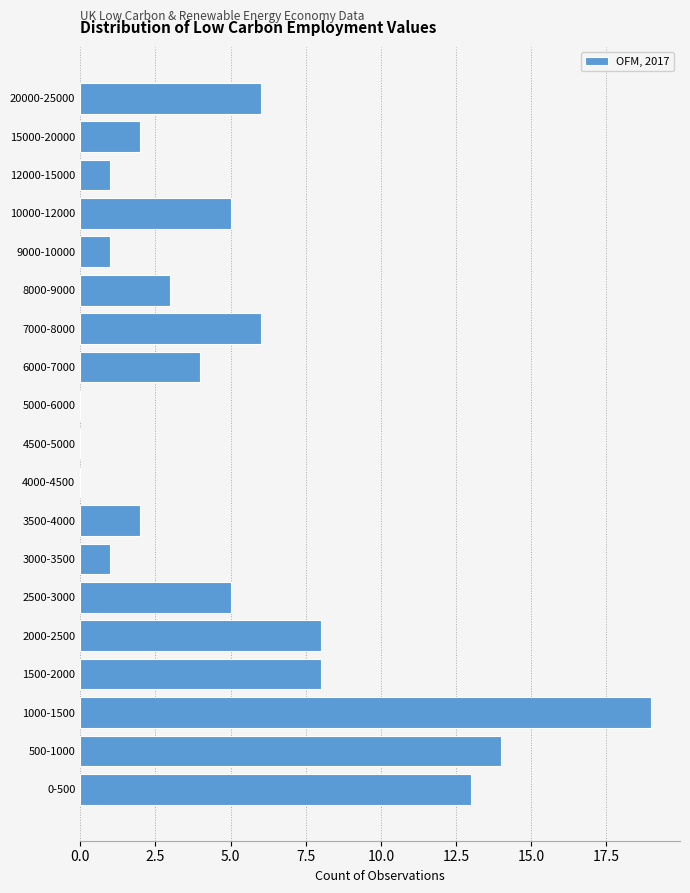

Reading top to bottom, extract all data points from this chart.

20000-25000=6	15000-20000=2	12000-15000=1	10000-12000=5	9000-10000=1	8000-9000=3	7000-8000=6	6000-7000=4	5000-6000=0	4500-5000=0	4000-4500=0	3500-4000=2	3000-3500=1	2500-3000=5	2000-2500=8	1500-2000=8	1000-1500=19	500-1000=14	0-500=13